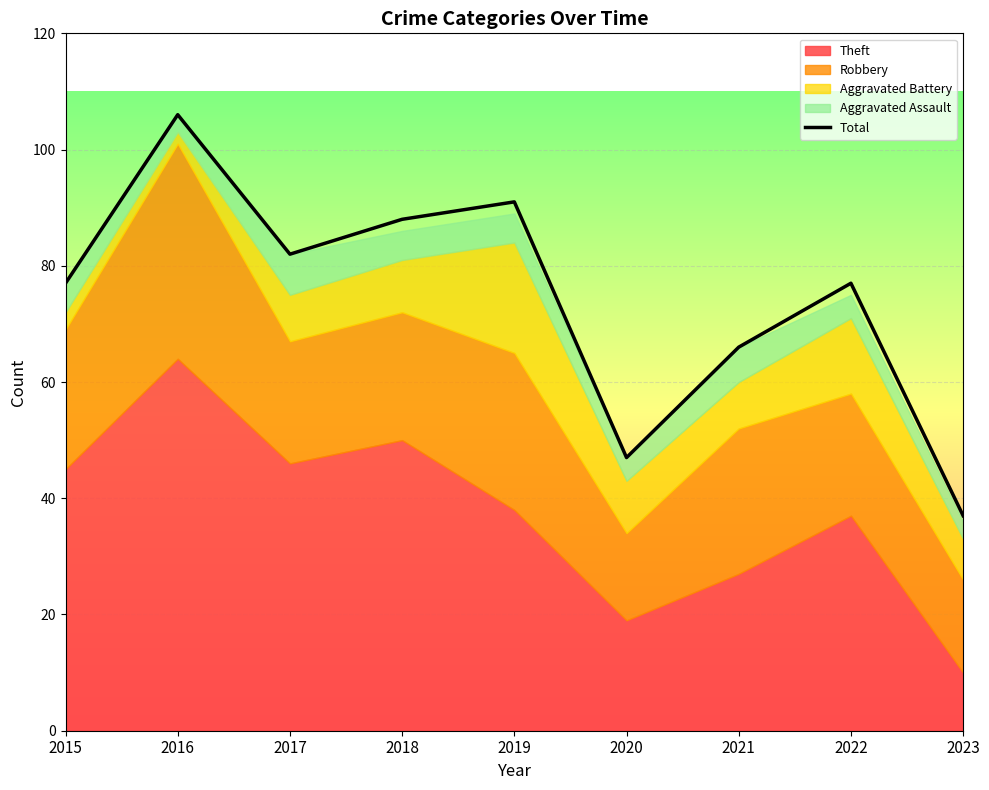

Is it true that the value at 2018 is 88?

True